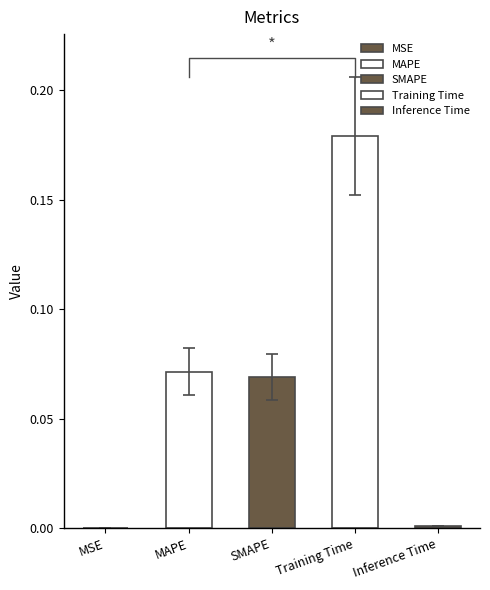

Reading left to right, extract all data points from this chart.

MSE=0.0	MAPE=0.1	SMAPE=0.1	Training Time=0.2	Inference Time=0.0